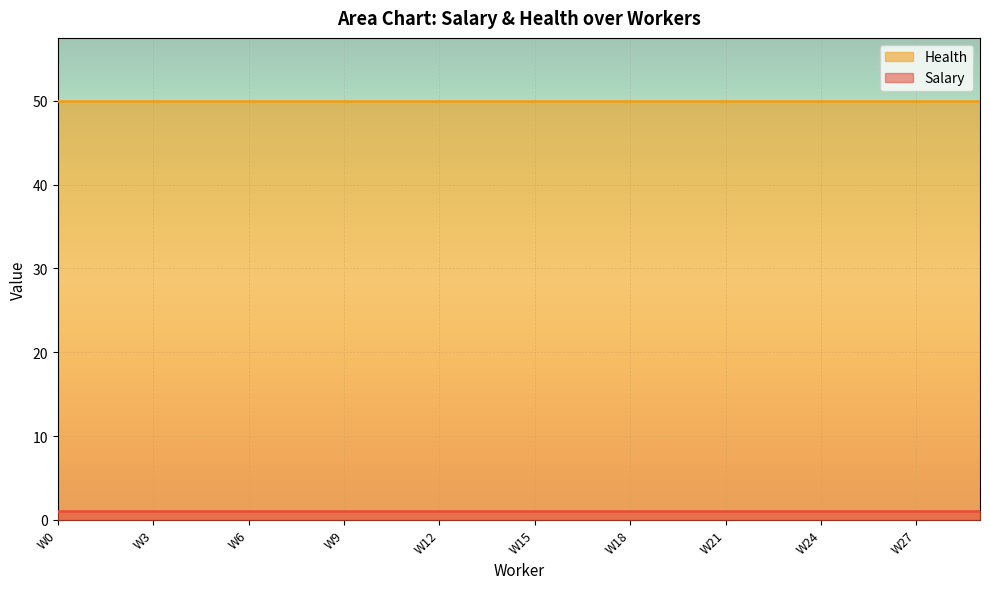

Which category has the lowest value in the Salary series?

W0